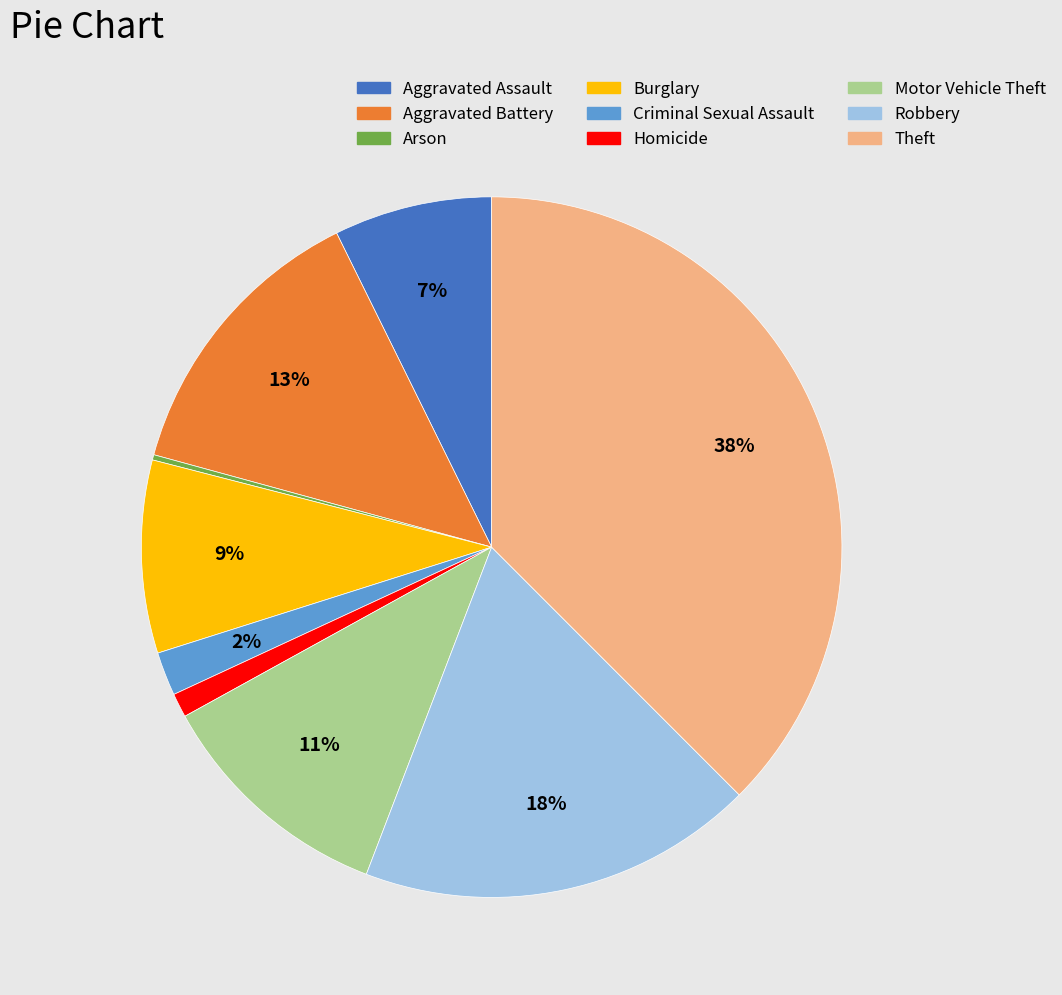

Which has a higher value, Robbery or Aggravated Assault?

Robbery